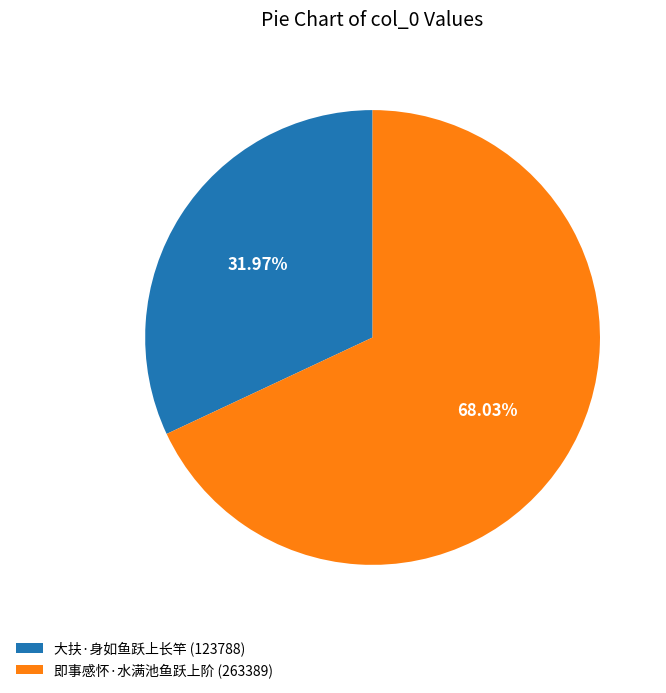

Which category has the biggest portion of the pie?

即事感怀·水满池鱼跃上阶